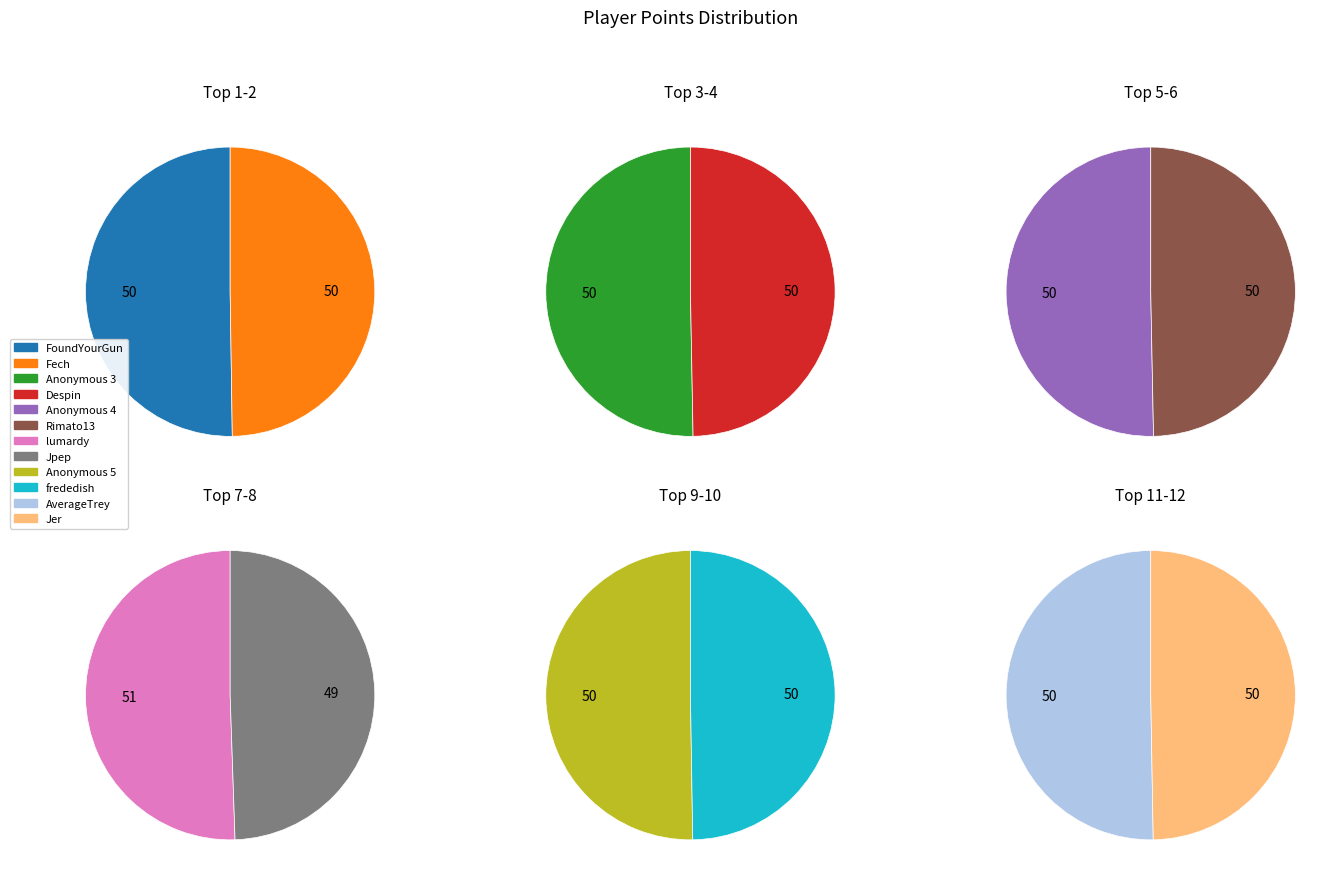

To the nearest percent, what is the average slice percentage?

8%